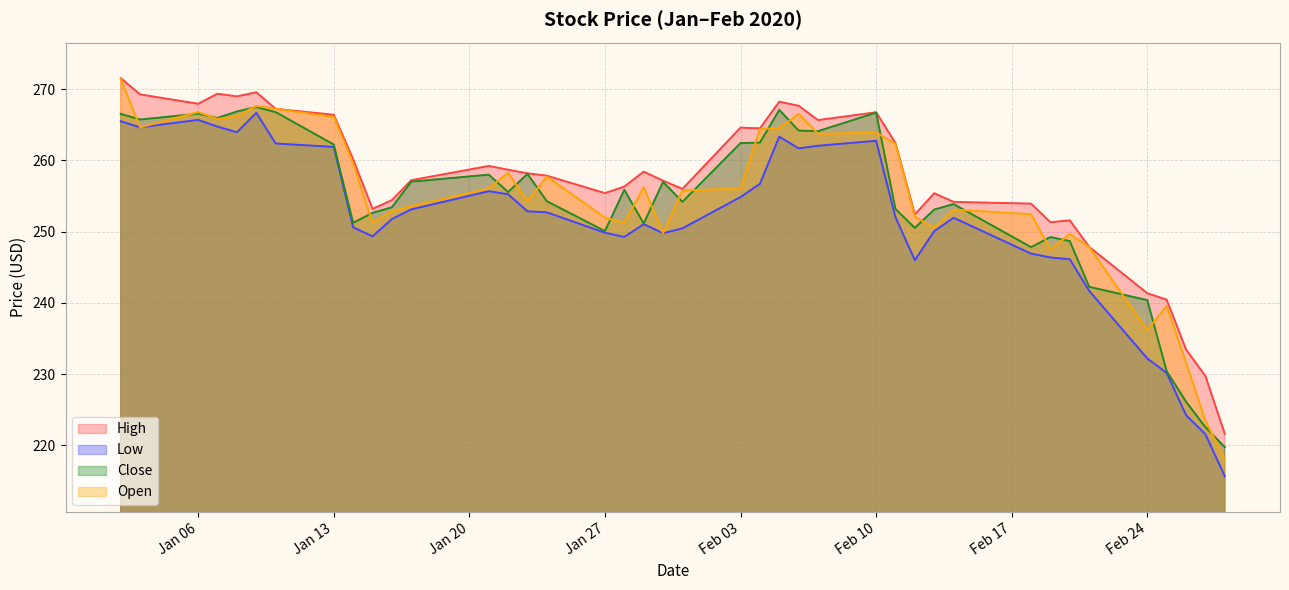

The value of Low at 2020-02-13 is 250.1. True or false?

True